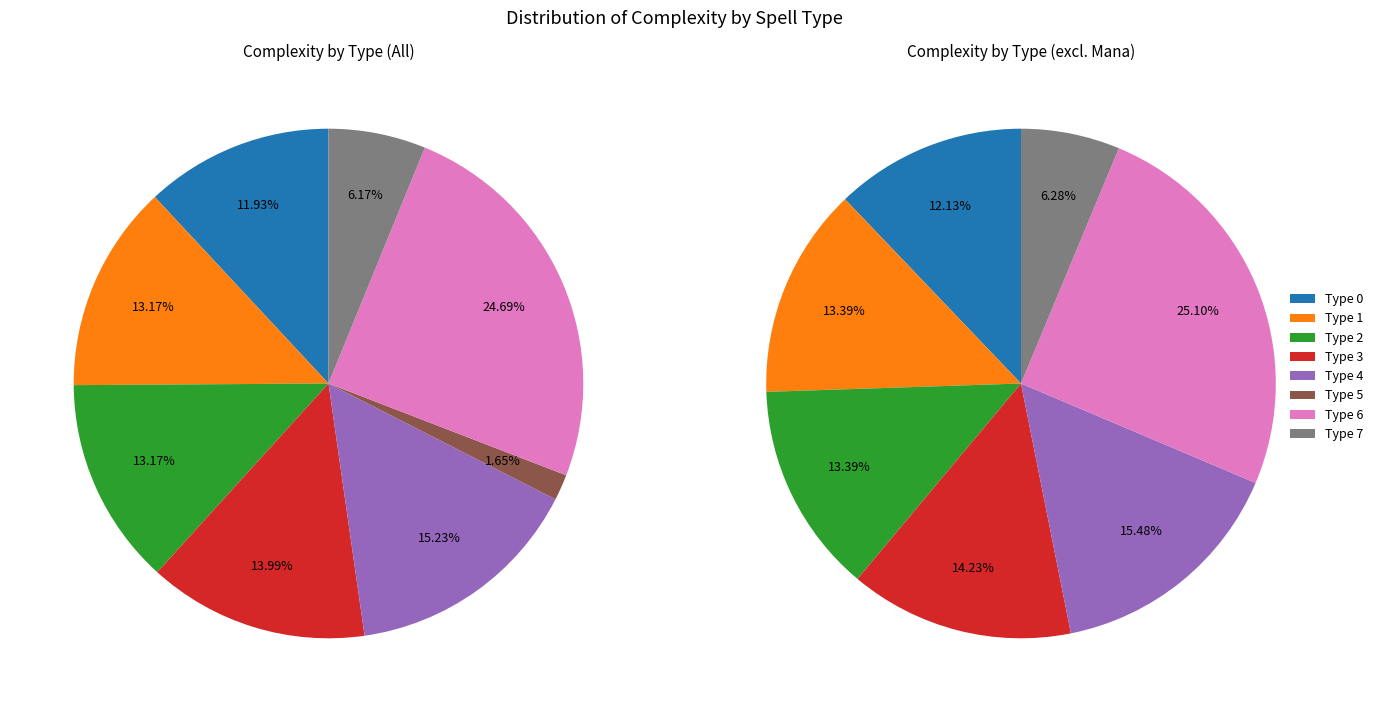

Is there any slice that represents more than half of the pie?

No